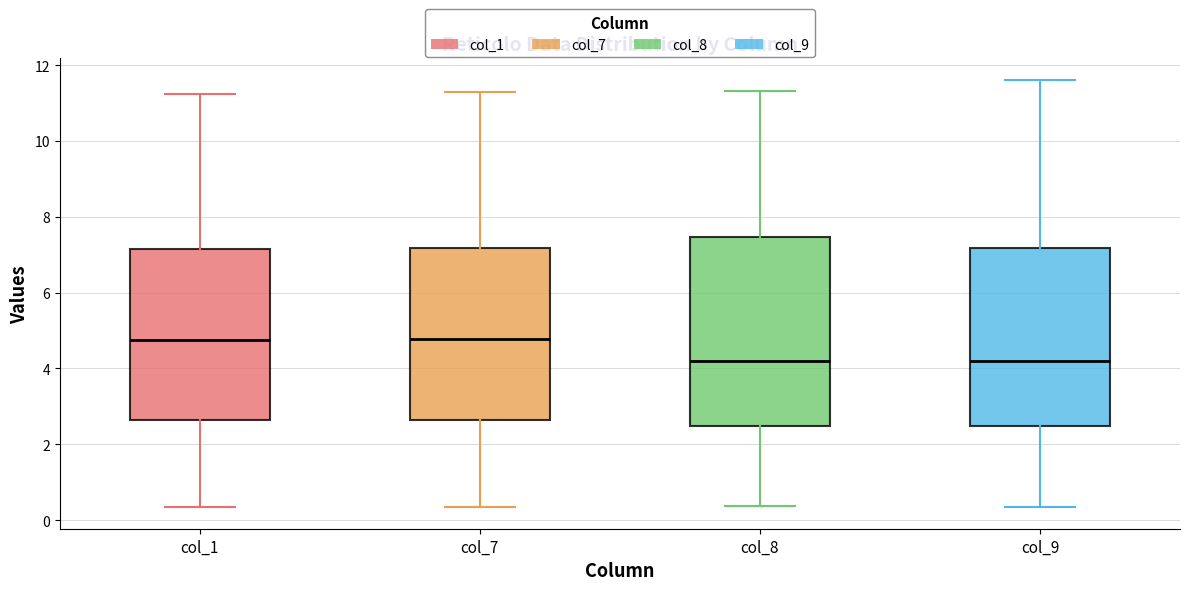

Where is the upper edge of the box for col_9 on the y-axis? The values are not printed on the chart, so give them approximately, as read against the axis.

7.2